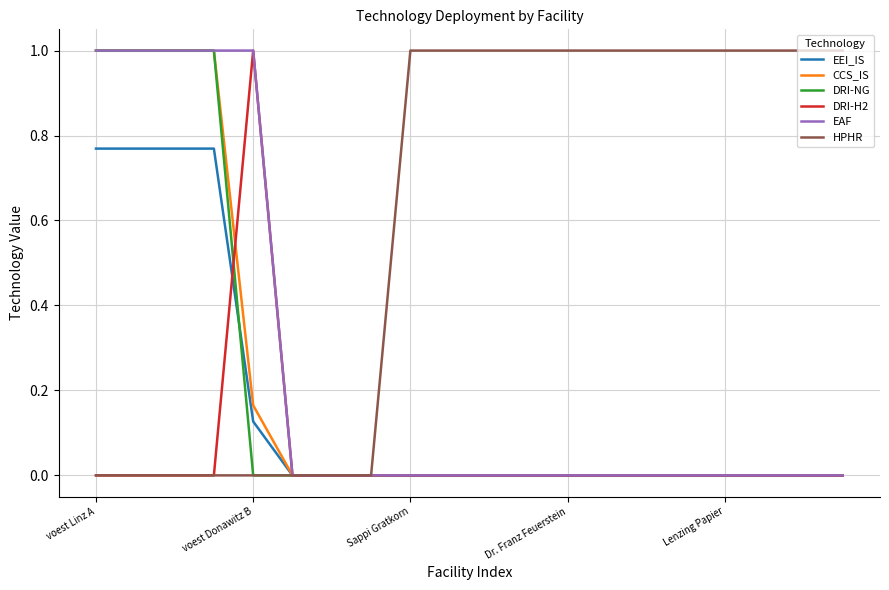

Which series has the largest total across all categories?

HPHR